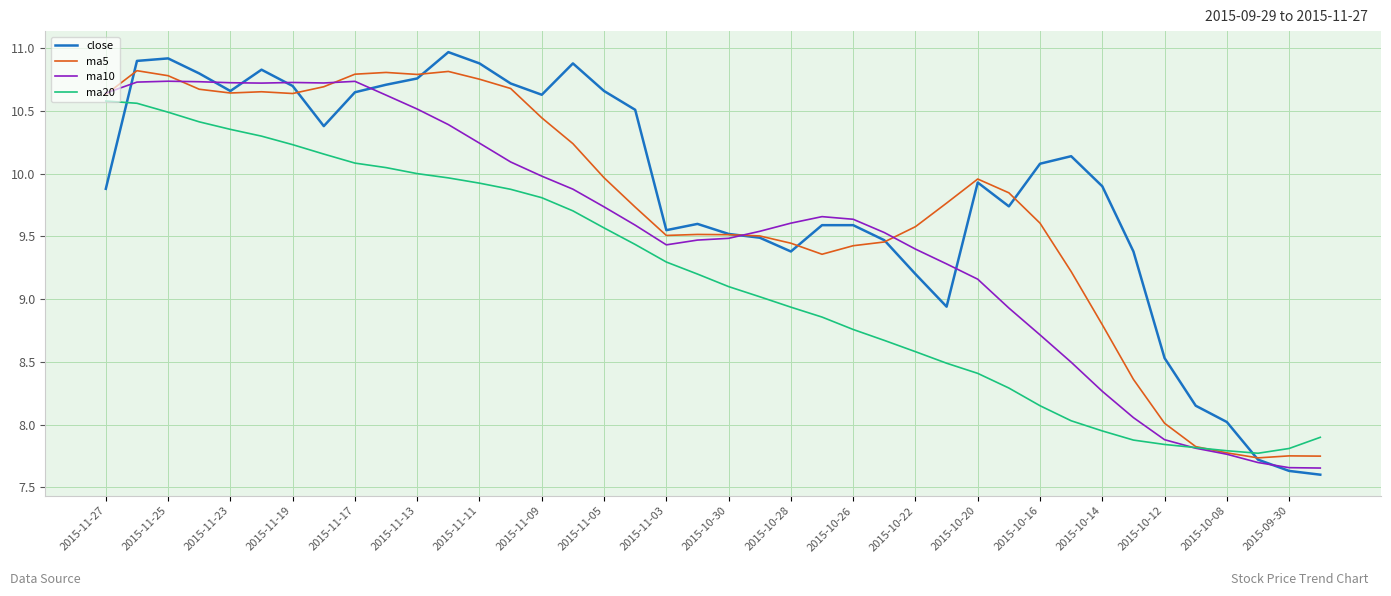

How many intersections are there between ma20 and close?

2